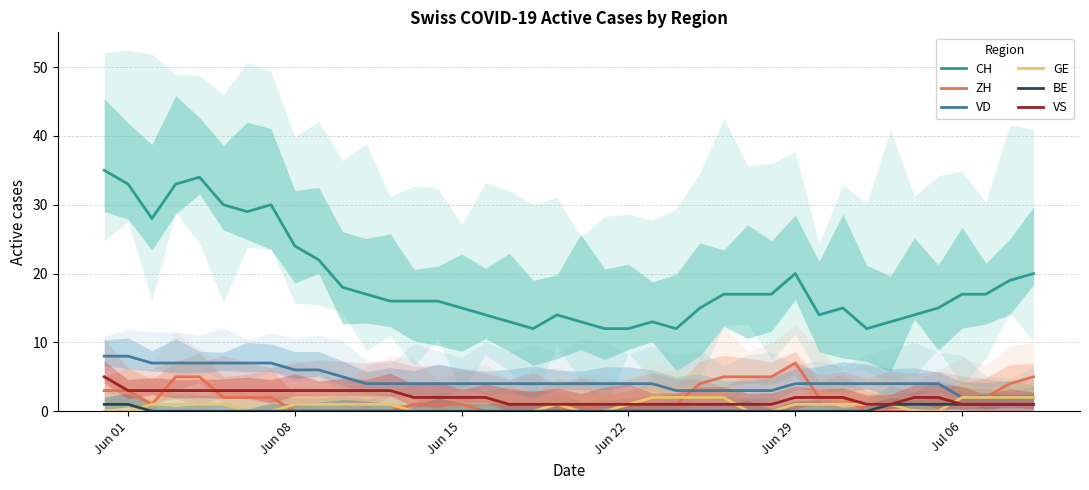

True or false: ZH has more than 2 interior local peaks.

False